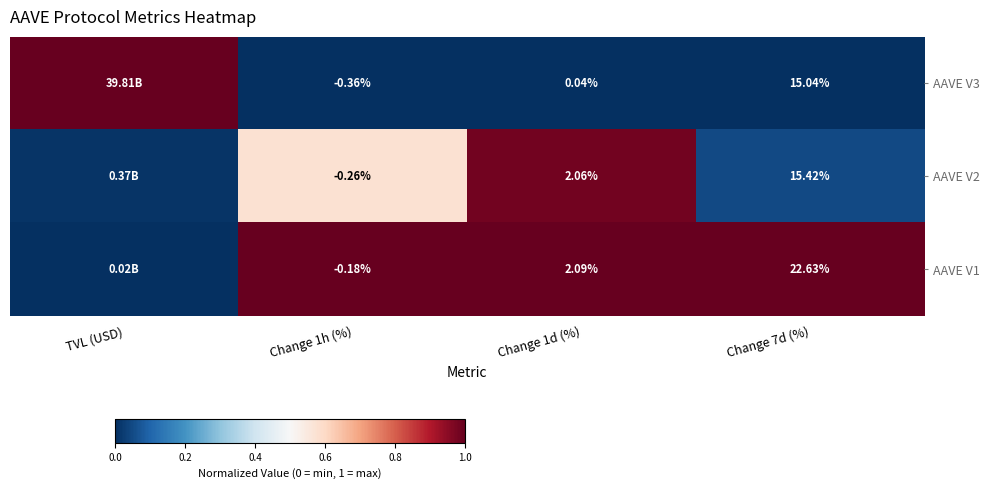

Is the value of AAVE V1 at Change 1d (%) greater than the value of AAVE V3 at Change 1h (%)?

Yes